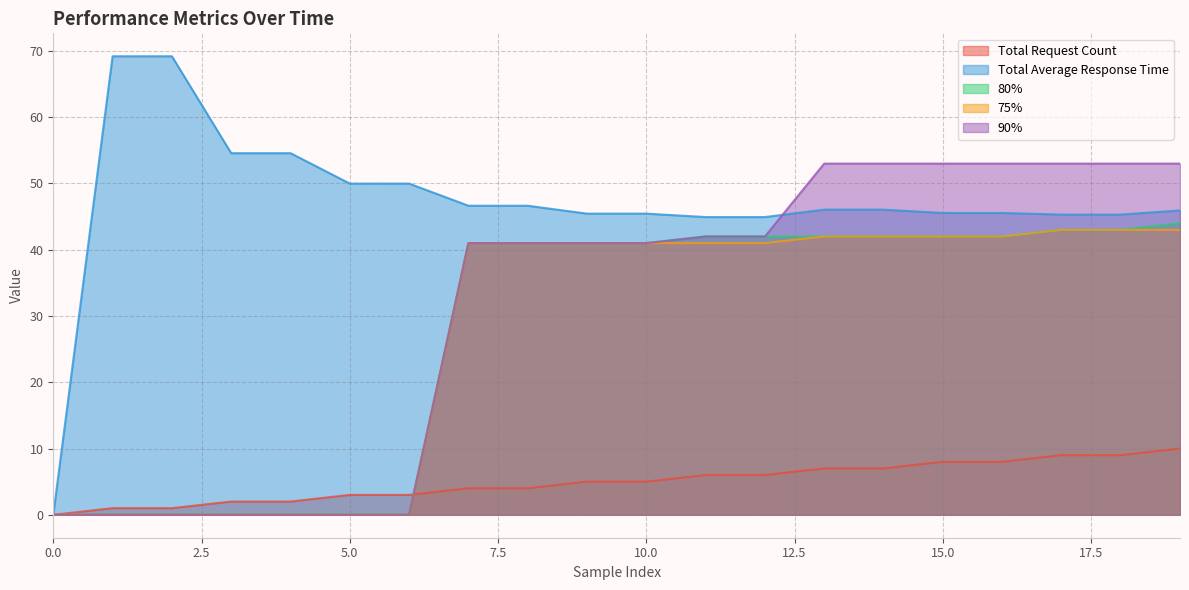

At 0, list the series in order from largest to smallest.

Total Request Count, Total Average Response Time, 80%, 75%, 90%